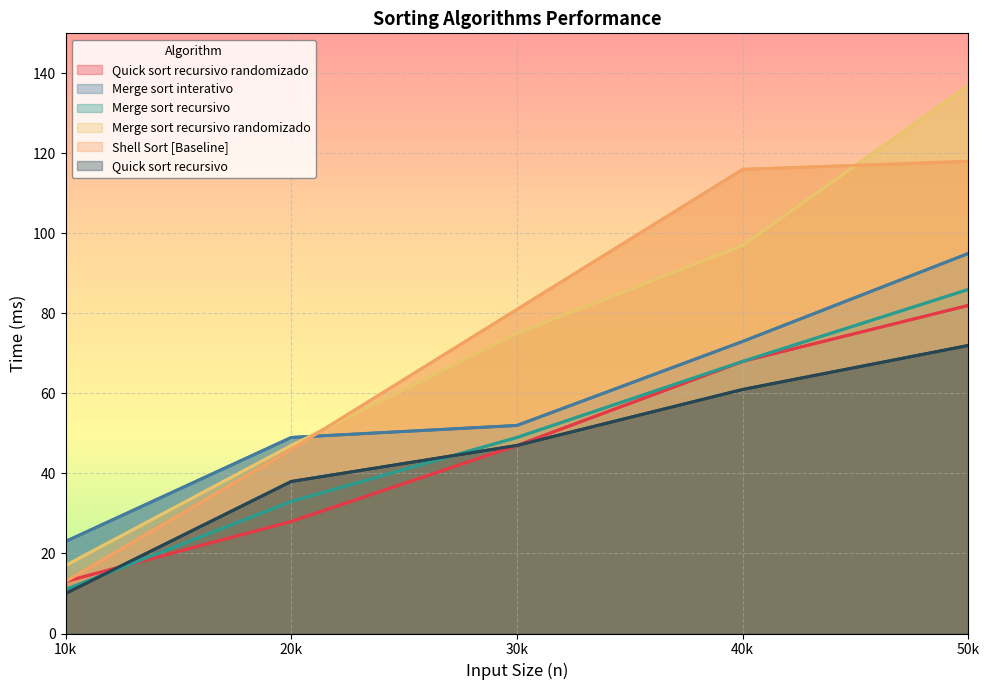

Reading left to right, what are all the values shown in this chart?

Quick sort recursivo randomizado: 13	28	47	68	82
Merge sort interativo: 23	49	52	73	95
Merge sort recursivo: 11	33	49	68	86
Merge sort recursivo randomizado: 17	47	75	97	137
Shell Sort [Baseline]: 13	46	81	116	118
Quick sort recursivo: 10	38	47	61	72